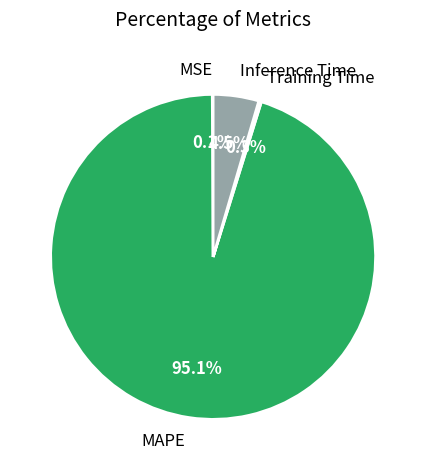

Which slice is the largest?

MAPE